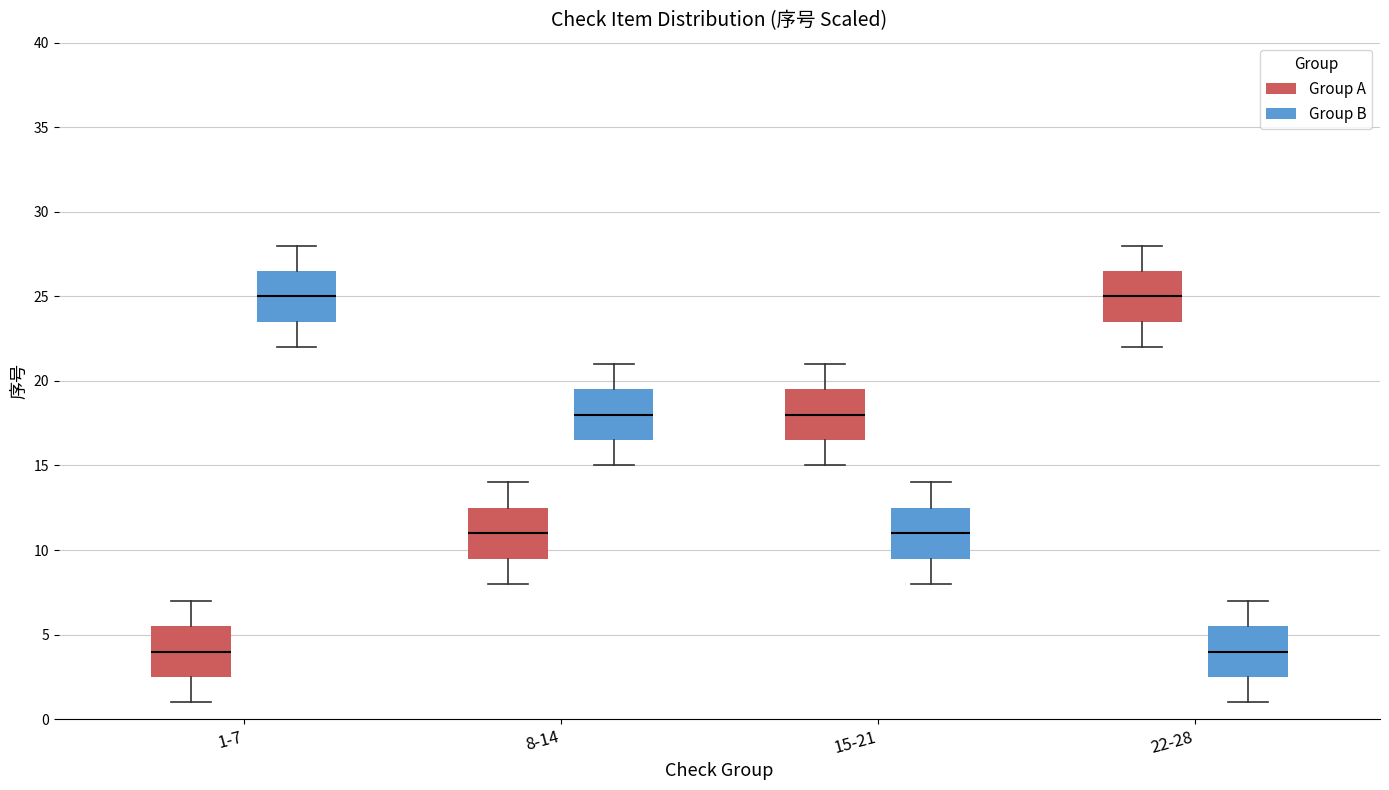

Where does the lower whisker of the box for 22-28 (Group B) end on the y-axis? The values are not printed on the chart, so give them approximately, as read against the axis.

1.0